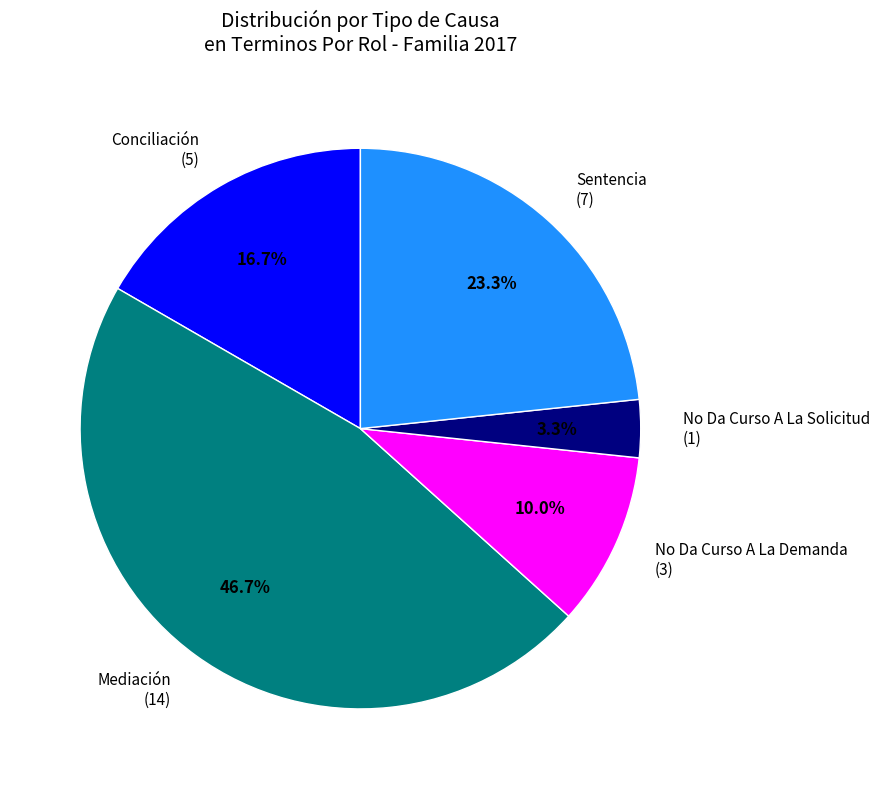

How many segments does this pie chart have?

5